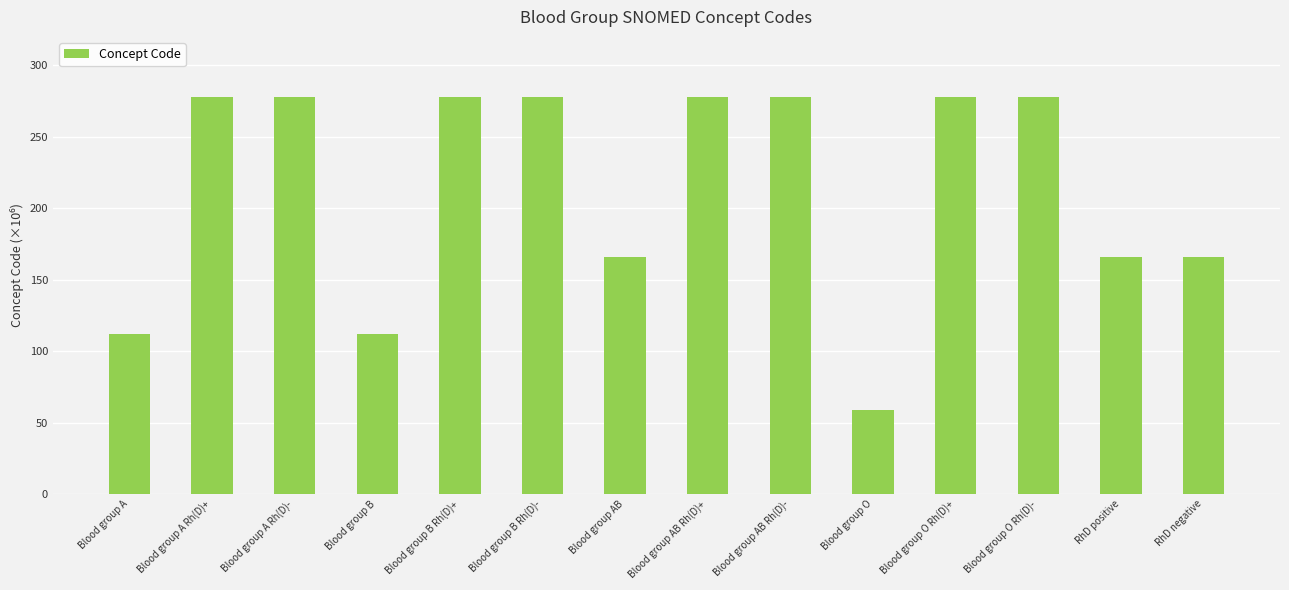

What is the difference between the values at Blood group AB and Blood group AB Rh(D)-?

112.4